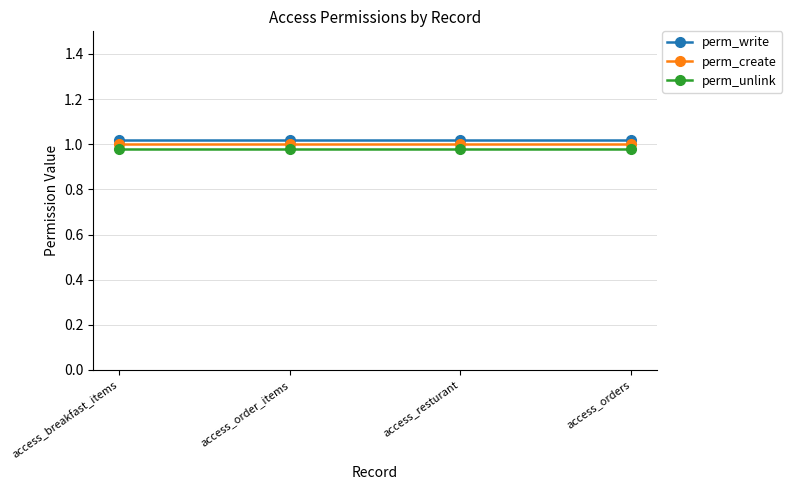

True or false: perm_create and perm_unlink intersect in this chart.

False